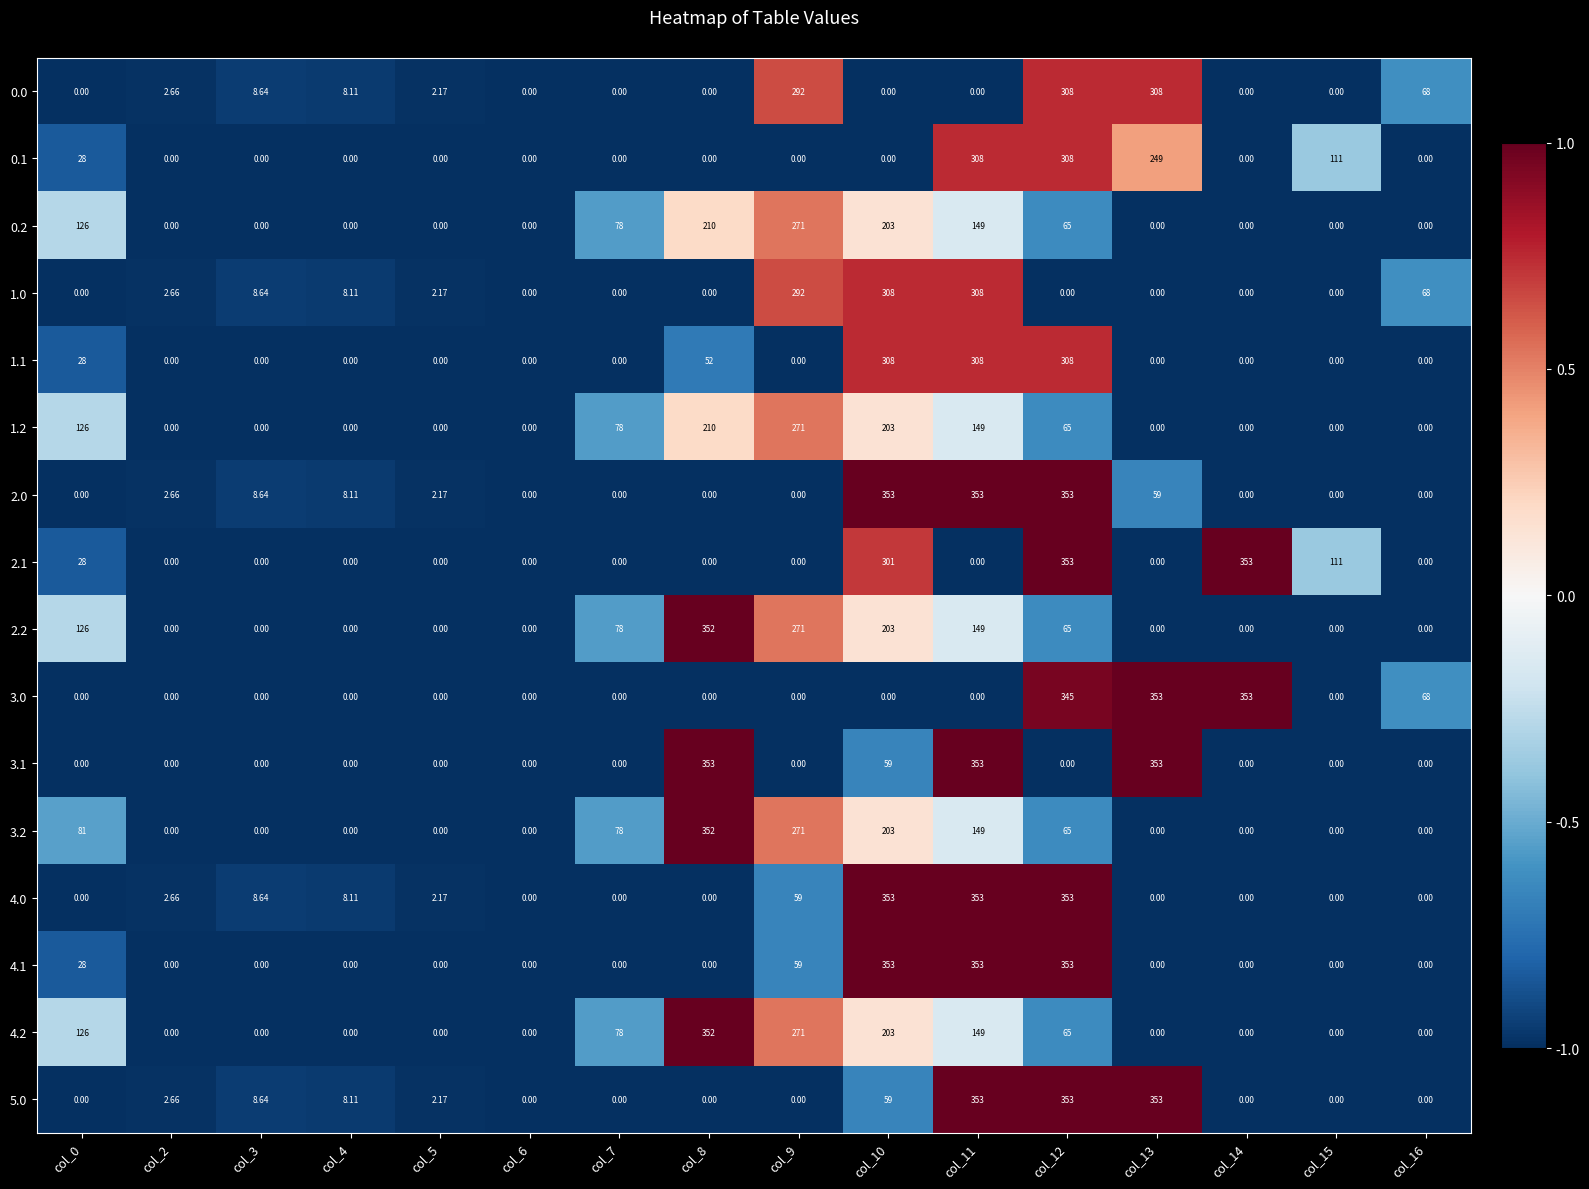

Reading left to right, extract all data points from this chart.

0.0: col_0=0.0	col_2=2.7	col_3=8.6	col_4=8.1	col_5=2.2	col_6=0.0	col_7=0.0	col_8=0.0	col_9=292.0	col_10=0.0	col_11=0.0	col_12=308.0	col_13=308.0	col_14=0.0	col_15=0.0	col_16=68.0
0.1: col_0=28.0	col_2=0.0	col_3=0.0	col_4=0.0	col_5=0.0	col_6=0.0	col_7=0.0	col_8=0.0	col_9=0.0	col_10=0.0	col_11=308.0	col_12=308.0	col_13=249.0	col_14=0.0	col_15=111.0	col_16=0.0
0.2: col_0=126.0	col_2=0.0	col_3=0.0	col_4=0.0	col_5=0.0	col_6=0.0	col_7=78.0	col_8=210.0	col_9=271.0	col_10=203.0	col_11=149.0	col_12=65.0	col_13=0.0	col_14=0.0	col_15=0.0	col_16=0.0
1.0: col_0=0.0	col_2=2.7	col_3=8.6	col_4=8.1	col_5=2.2	col_6=0.0	col_7=0.0	col_8=0.0	col_9=292.0	col_10=308.0	col_11=308.0	col_12=0.0	col_13=0.0	col_14=0.0	col_15=0.0	col_16=68.0
1.1: col_0=28.0	col_2=0.0	col_3=0.0	col_4=0.0	col_5=0.0	col_6=0.0	col_7=0.0	col_8=52.0	col_9=0.0	col_10=308.0	col_11=308.0	col_12=308.0	col_13=0.0	col_14=0.0	col_15=0.0	col_16=0.0
1.2: col_0=126.0	col_2=0.0	col_3=0.0	col_4=0.0	col_5=0.0	col_6=0.0	col_7=78.0	col_8=210.0	col_9=271.0	col_10=203.0	col_11=149.0	col_12=65.0	col_13=0.0	col_14=0.0	col_15=0.0	col_16=0.0
2.0: col_0=0.0	col_2=2.7	col_3=8.6	col_4=8.1	col_5=2.2	col_6=0.0	col_7=0.0	col_8=0.0	col_9=0.0	col_10=353.0	col_11=353.0	col_12=353.0	col_13=59.0	col_14=0.0	col_15=0.0	col_16=0.0
2.1: col_0=28.0	col_2=0.0	col_3=0.0	col_4=0.0	col_5=0.0	col_6=0.0	col_7=0.0	col_8=0.0	col_9=0.0	col_10=301.0	col_11=0.0	col_12=353.0	col_13=0.0	col_14=353.0	col_15=111.0	col_16=0.0
2.2: col_0=126.0	col_2=0.0	col_3=0.0	col_4=0.0	col_5=0.0	col_6=0.0	col_7=78.0	col_8=352.0	col_9=271.0	col_10=203.0	col_11=149.0	col_12=65.0	col_13=0.0	col_14=0.0	col_15=0.0	col_16=0.0
3.0: col_0=0.0	col_2=0.0	col_3=0.0	col_4=0.0	col_5=0.0	col_6=0.0	col_7=0.0	col_8=0.0	col_9=0.0	col_10=0.0	col_11=0.0	col_12=345.0	col_13=353.0	col_14=353.0	col_15=0.0	col_16=68.0
3.1: col_0=0.0	col_2=0.0	col_3=0.0	col_4=0.0	col_5=0.0	col_6=0.0	col_7=0.0	col_8=353.0	col_9=0.0	col_10=59.0	col_11=353.0	col_12=0.0	col_13=353.0	col_14=0.0	col_15=0.0	col_16=0.0
3.2: col_0=81.0	col_2=0.0	col_3=0.0	col_4=0.0	col_5=0.0	col_6=0.0	col_7=78.0	col_8=352.0	col_9=271.0	col_10=203.0	col_11=149.0	col_12=65.0	col_13=0.0	col_14=0.0	col_15=0.0	col_16=0.0
4.0: col_0=0.0	col_2=2.7	col_3=8.6	col_4=8.1	col_5=2.2	col_6=0.0	col_7=0.0	col_8=0.0	col_9=59.0	col_10=353.0	col_11=353.0	col_12=353.0	col_13=0.0	col_14=0.0	col_15=0.0	col_16=0.0
4.1: col_0=28.0	col_2=0.0	col_3=0.0	col_4=0.0	col_5=0.0	col_6=0.0	col_7=0.0	col_8=0.0	col_9=59.0	col_10=353.0	col_11=353.0	col_12=353.0	col_13=0.0	col_14=0.0	col_15=0.0	col_16=0.0
4.2: col_0=126.0	col_2=0.0	col_3=0.0	col_4=0.0	col_5=0.0	col_6=0.0	col_7=78.0	col_8=352.0	col_9=271.0	col_10=203.0	col_11=149.0	col_12=65.0	col_13=0.0	col_14=0.0	col_15=0.0	col_16=0.0
5.0: col_0=0.0	col_2=2.7	col_3=8.6	col_4=8.1	col_5=2.2	col_6=0.0	col_7=0.0	col_8=0.0	col_9=0.0	col_10=59.0	col_11=353.0	col_12=353.0	col_13=353.0	col_14=0.0	col_15=0.0	col_16=0.0